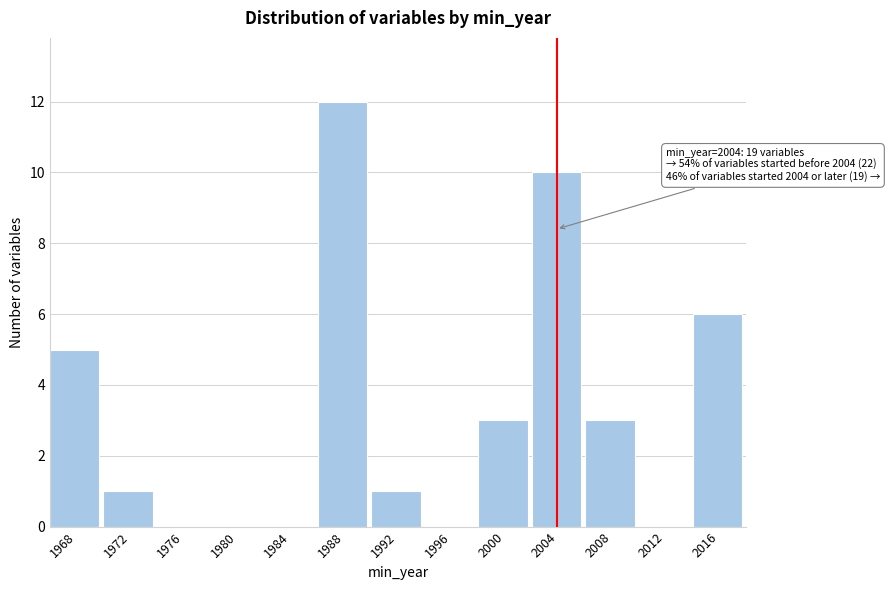

Reading left to right, list all the values displayed in this chart.

1968=5	1972=1	1976=0	1980=0	1984=0	1988=12	1992=1	1996=0	2000=3	2004=10	2008=3	2012=0	2016=6